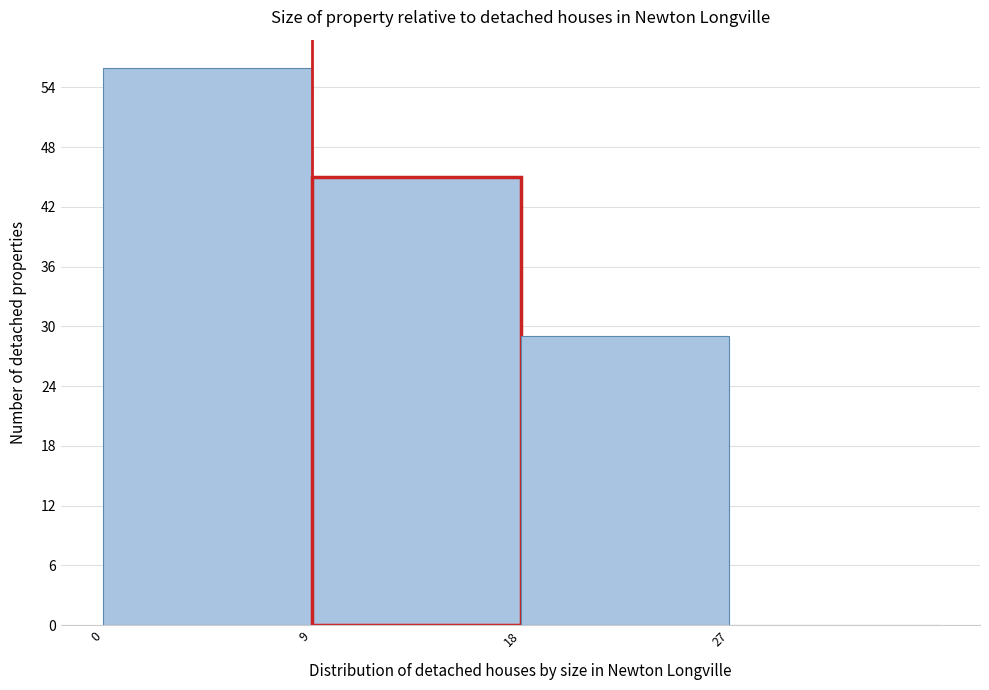

Over which range of the x-axis is the bar tallest?

0 to 9